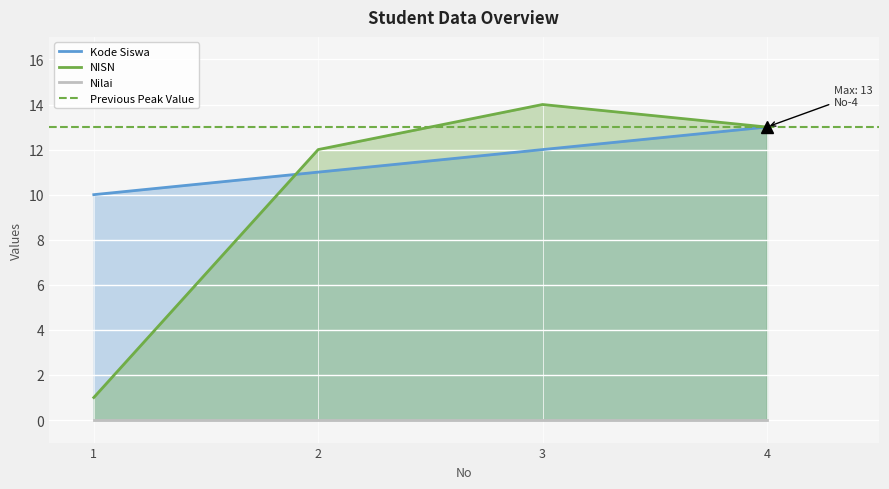

How many interior local peaks does the NISN series have?

1